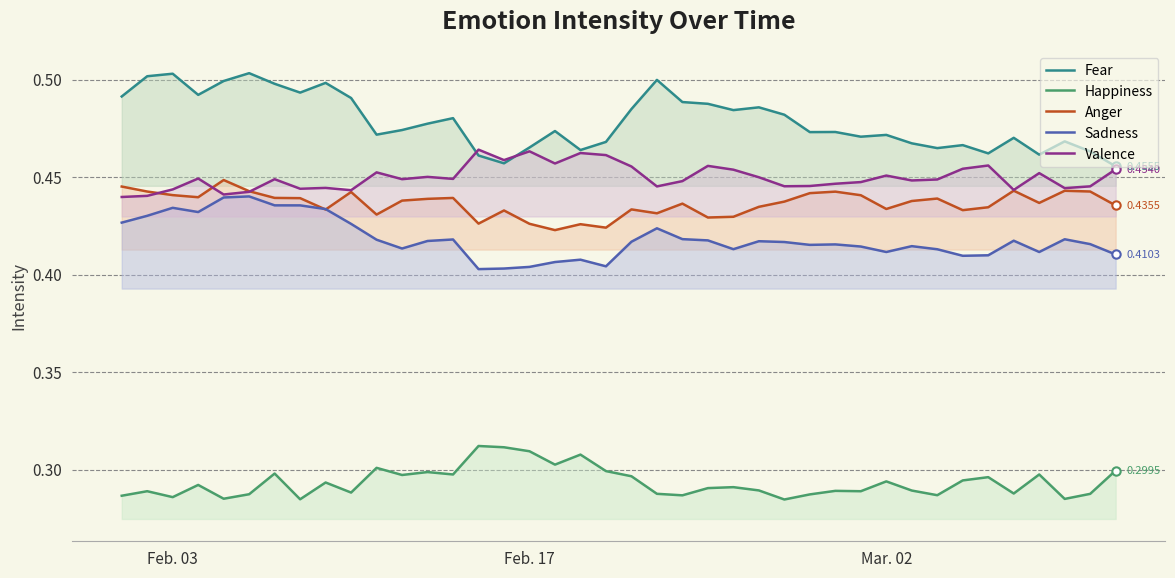

What are all the series names shown in the legend?

Fear, Happiness, Anger, Sadness, Valence